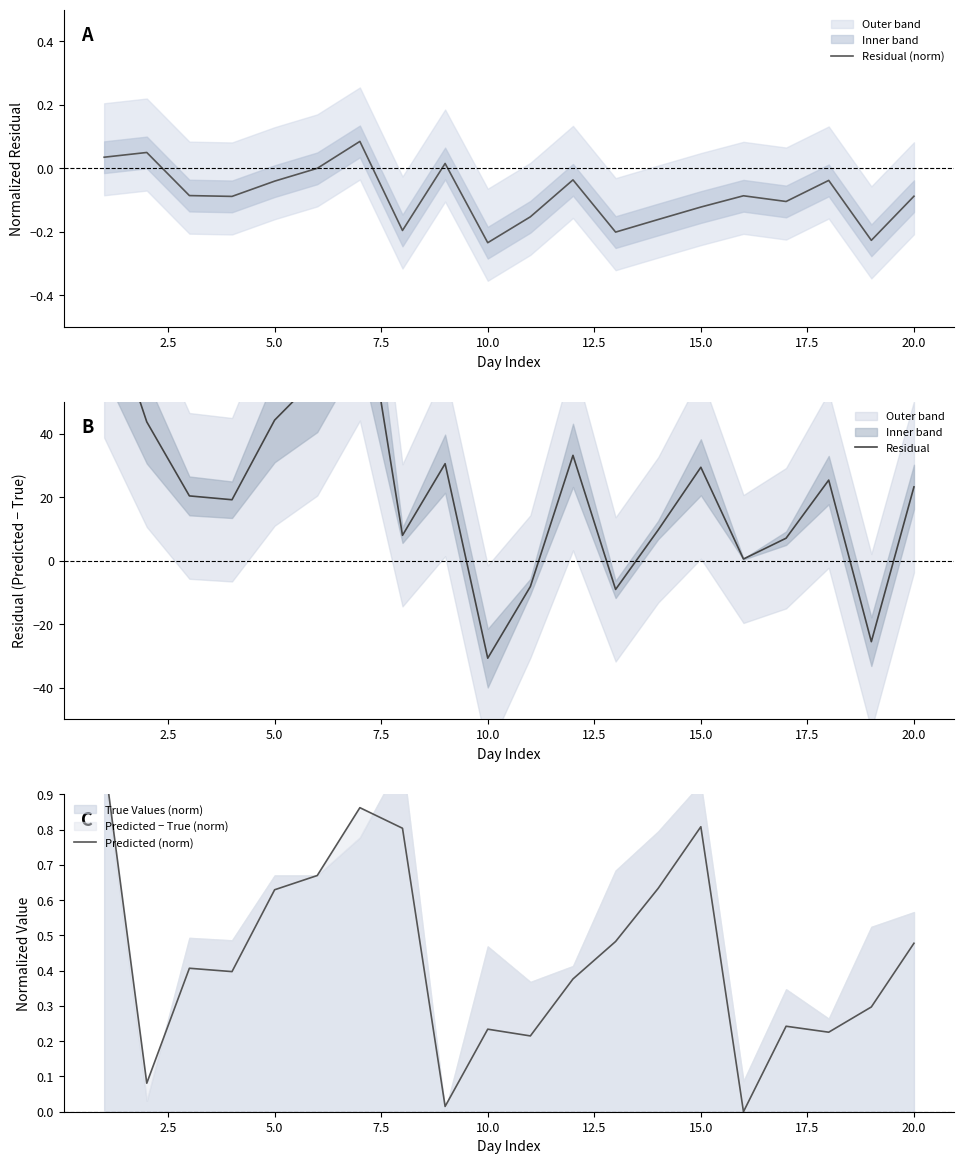

What is the highest value of the Predicted (norm) series?

1.0